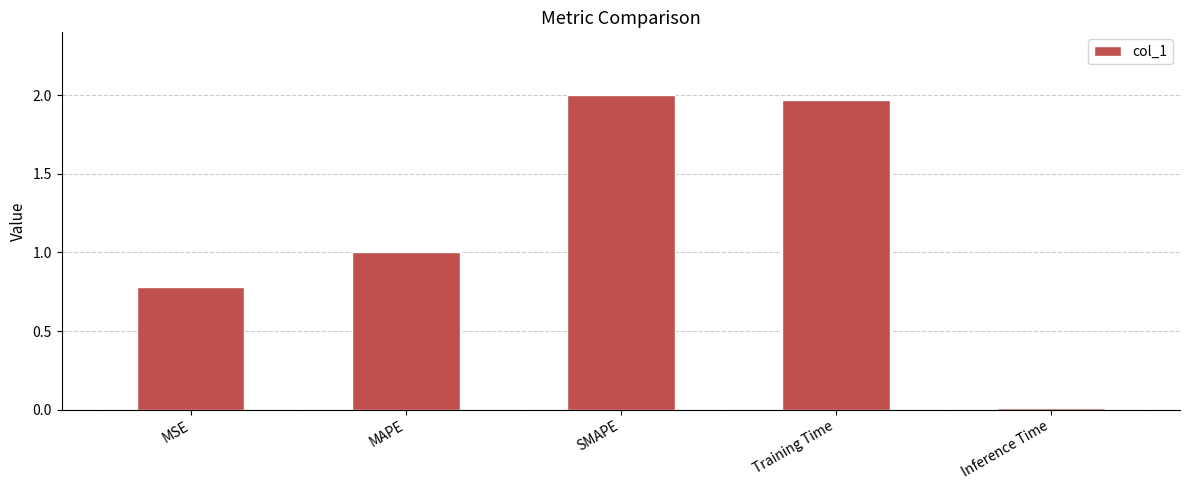

List the labels in order of value, largest first.

SMAPE, Training Time, MAPE, MSE, Inference Time